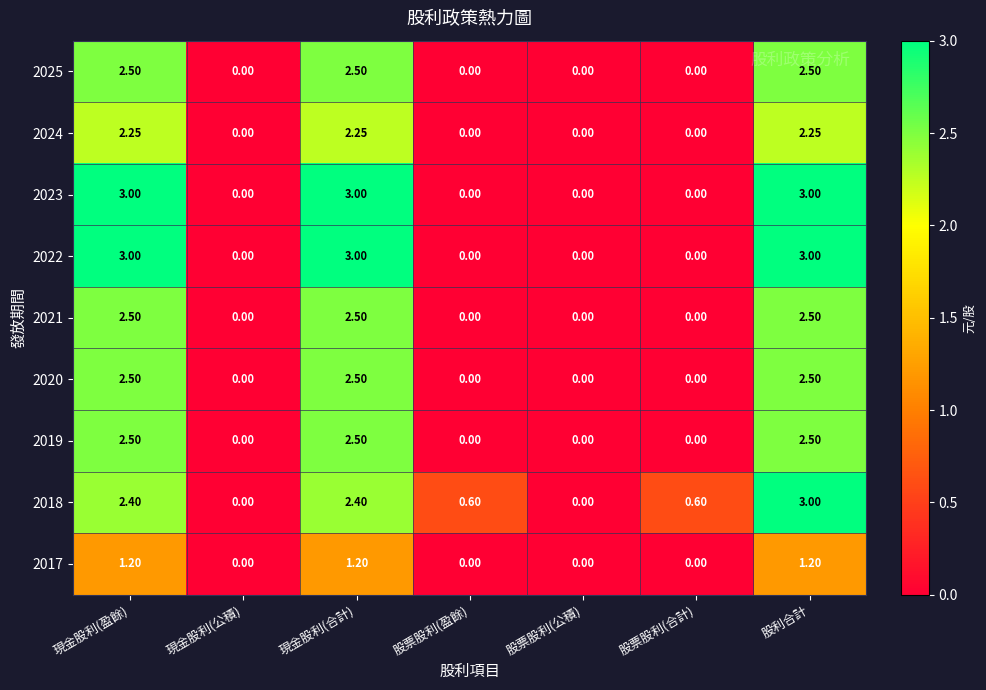

At which category is the sum across all series the highest?

股利合計